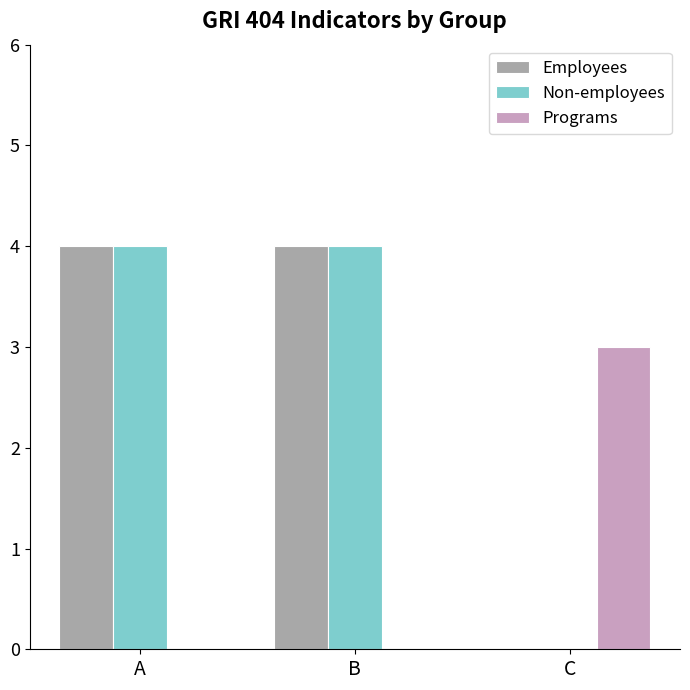

What is the spread (max minus min) of values at A?

4